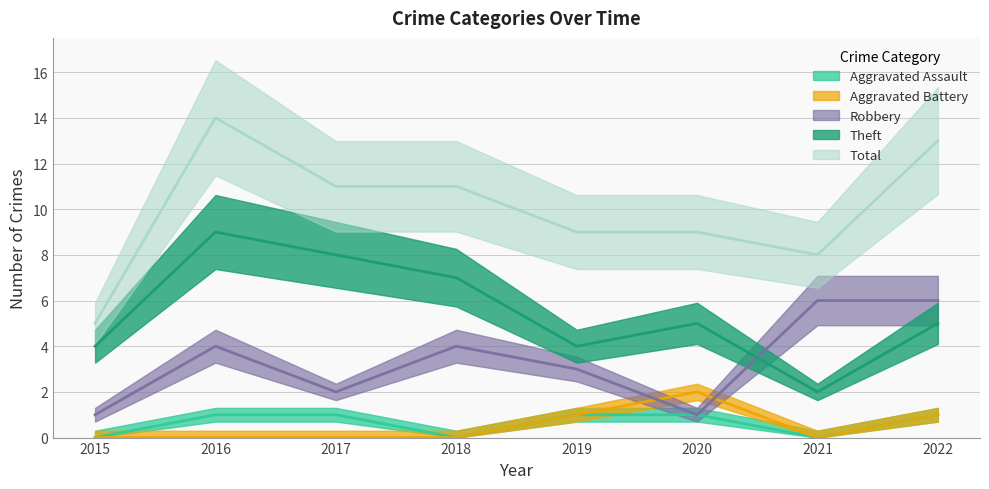

How many intersections are there between Robbery and Aggravated Battery?

2